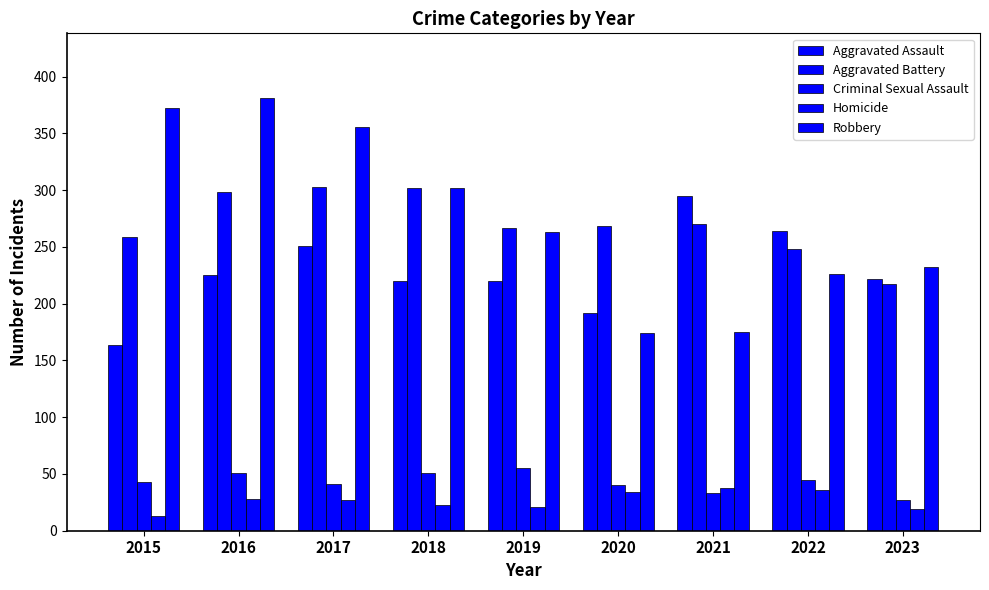

Reading left to right, what are all the values shown in this chart?

Aggravated Assault: 164	225	251	220	220	192	295	264	222
Aggravated Battery: 259	298	303	302	267	268	270	248	217
Criminal Sexual Assault: 43	51	41	51	55	40	33	45	27
Homicide: 13	28	27	23	21	34	38	36	19
Robbery: 372	381	356	302	263	174	175	226	232